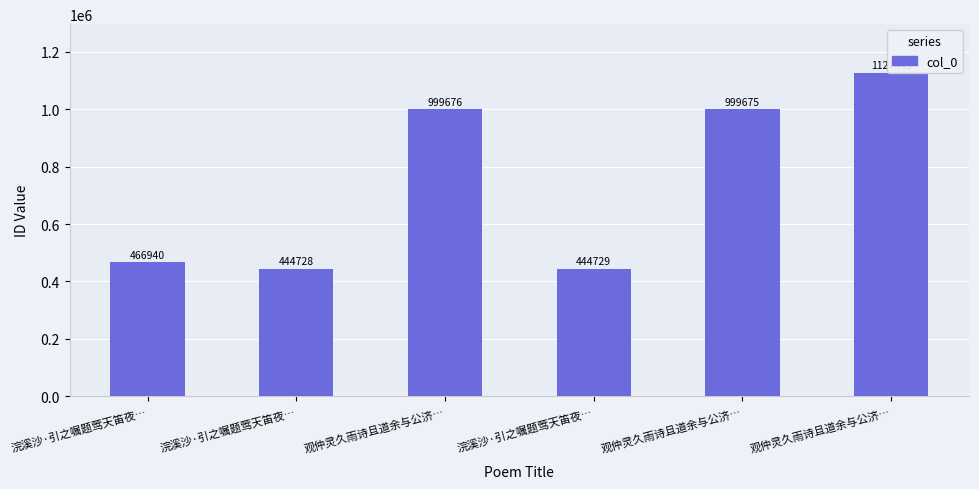

How many series are shown in this chart?

1